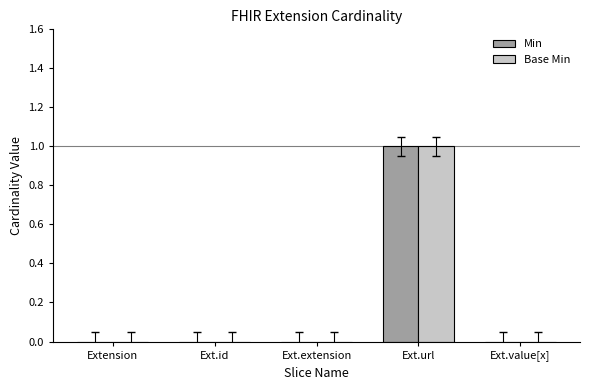

How many categories are shown in the chart?

5